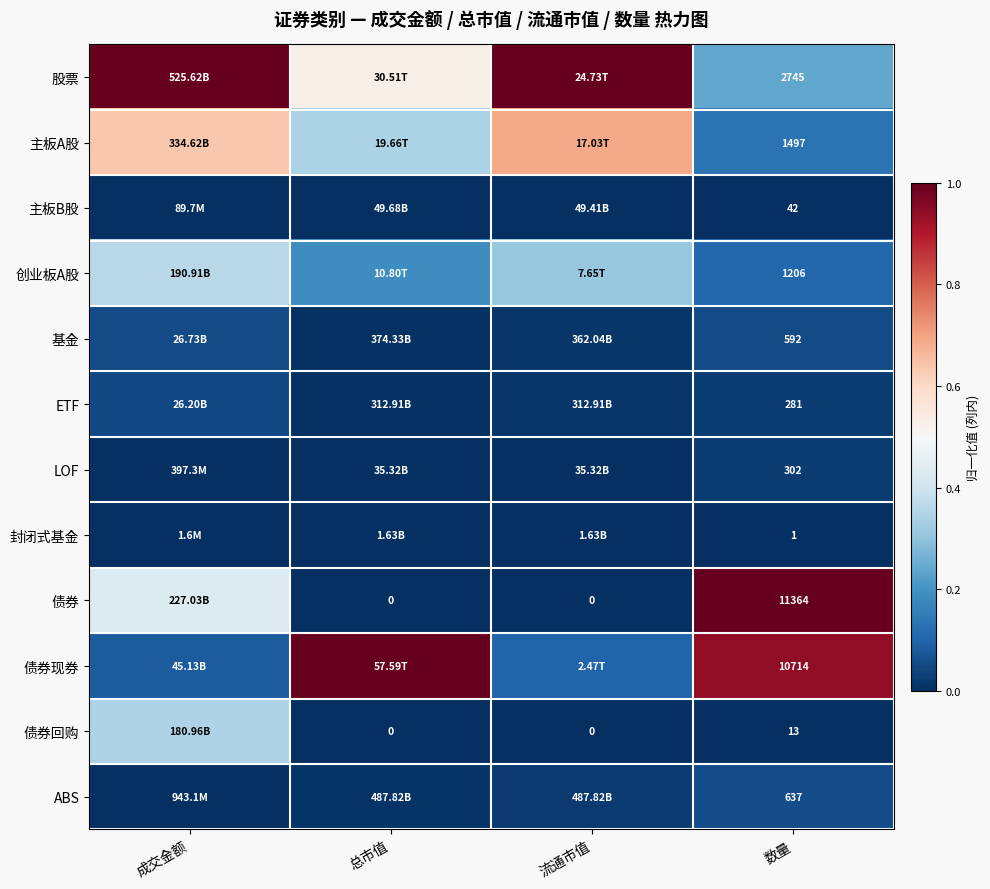

Rank the series at 数量 from highest to lowest value.

债券, 债券现券, 股票, 主板A股, 创业板A股, ABS, 基金, LOF, ETF, 主板B股, 债券回购, 封闭式基金